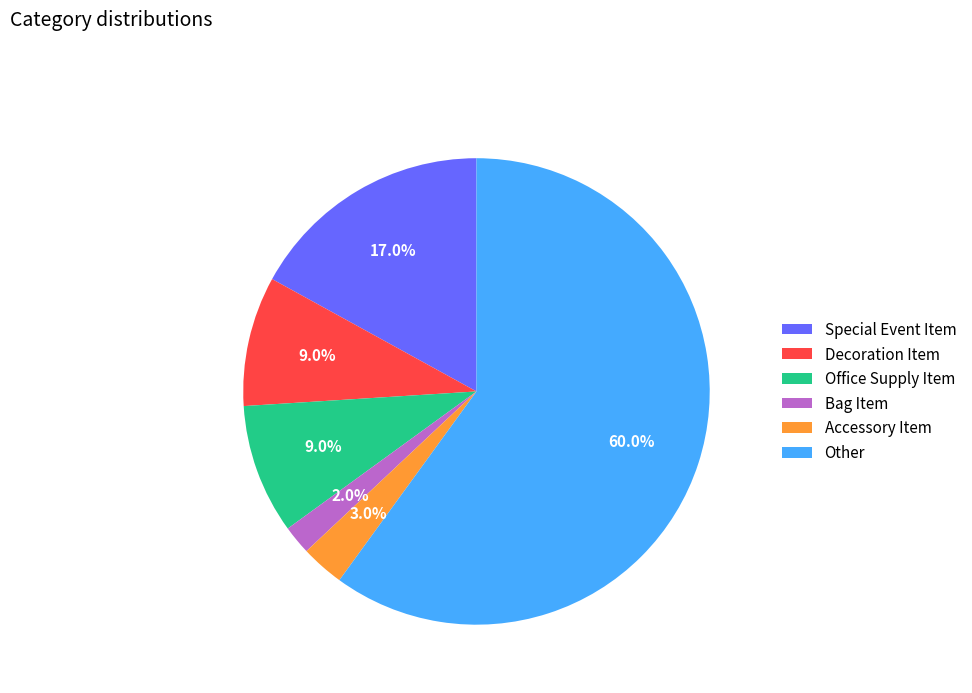

Which category has the smallest portion of the pie?

Bag Item